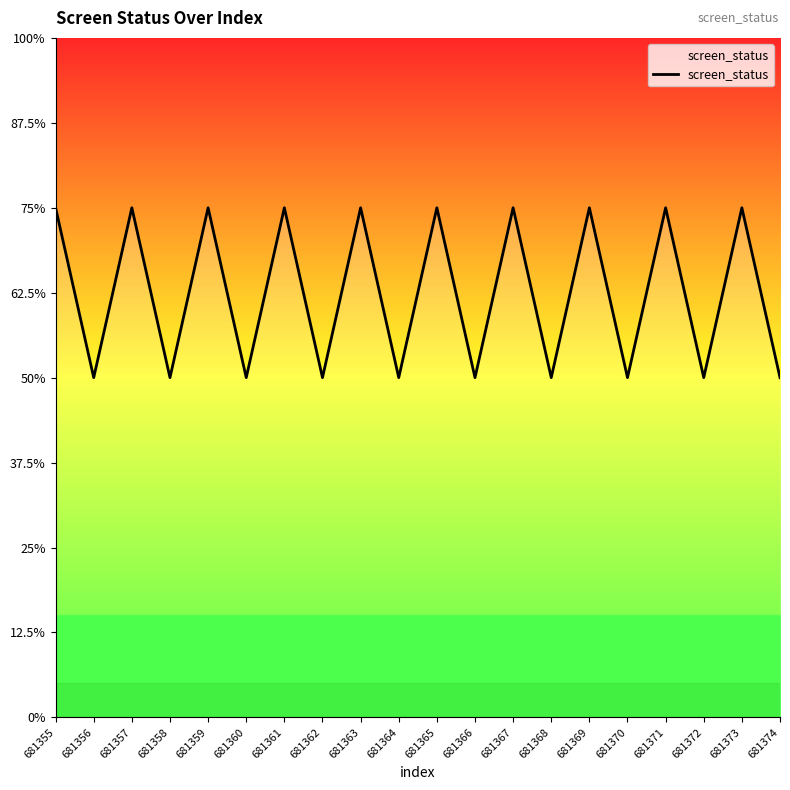

Rank the categories by value from lowest to highest.

681356, 681358, 681360, 681362, 681364, 681366, 681368, 681370, 681372, 681374, 681355, 681357, 681359, 681361, 681363, 681365, 681367, 681369, 681371, 681373